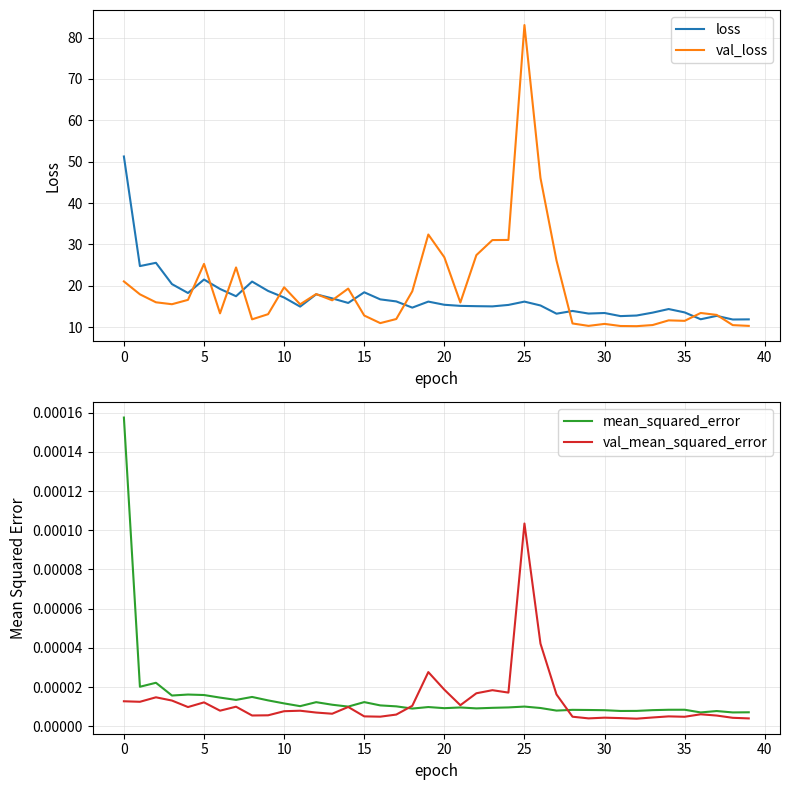

True or false: loss and val_loss intersect in this chart.

True